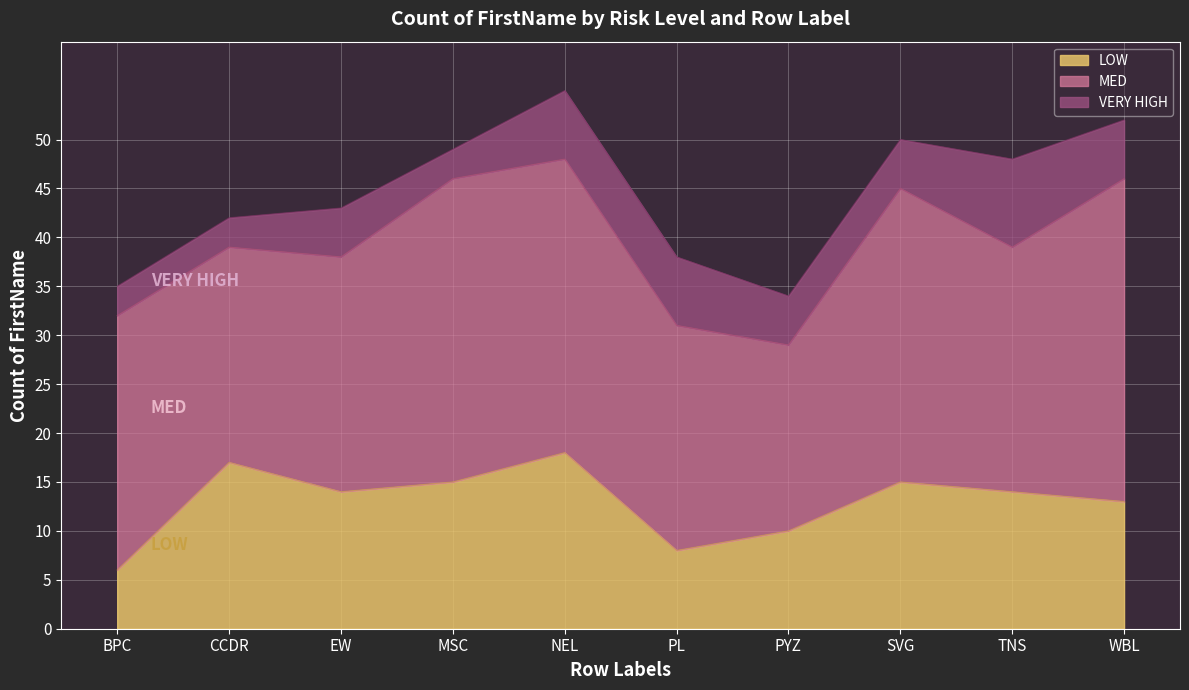

What position from the left is PL?

6